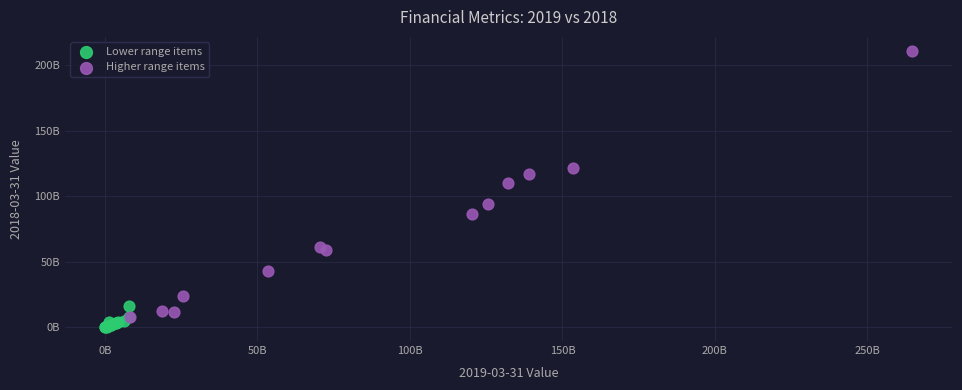

What are all the series names shown in the legend?

Lower range items, Higher range items